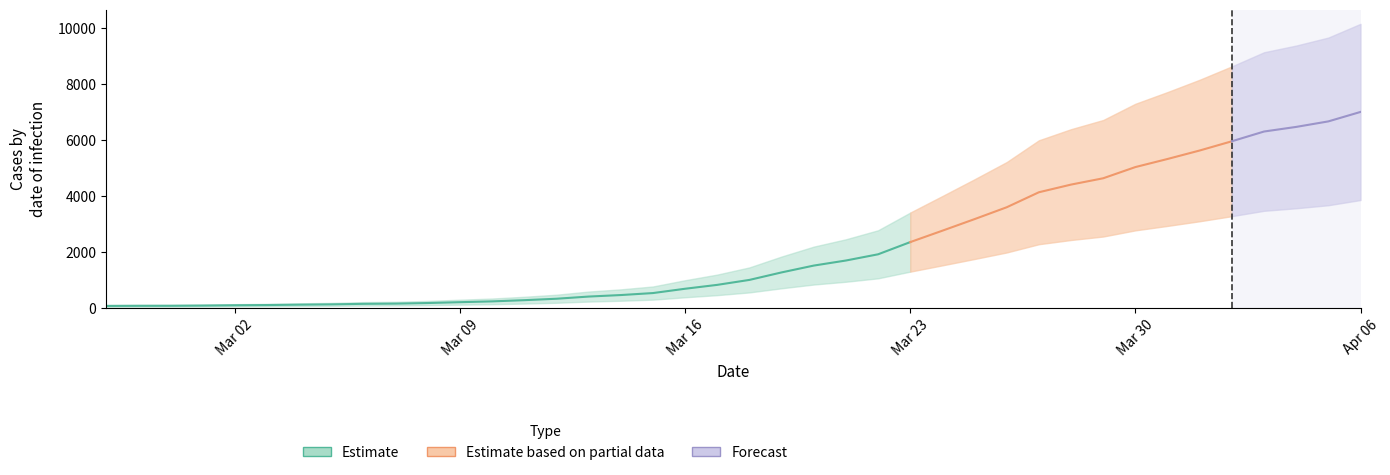

Where is the data nearest to the value 3529?

2020-03-26